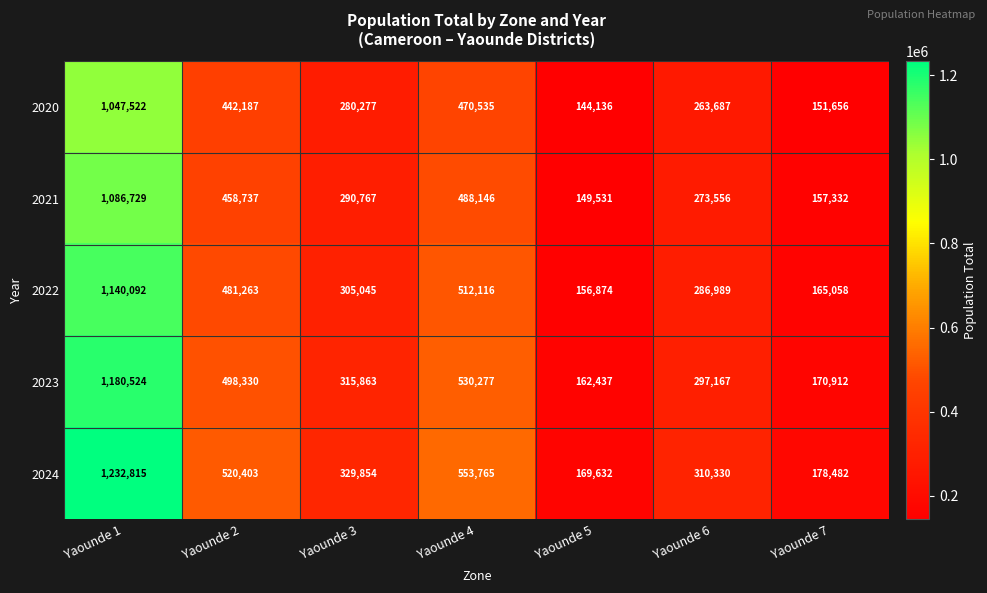

What is the sum of the 2024 values at Yaounde 4 and Yaounde 2?

1074168